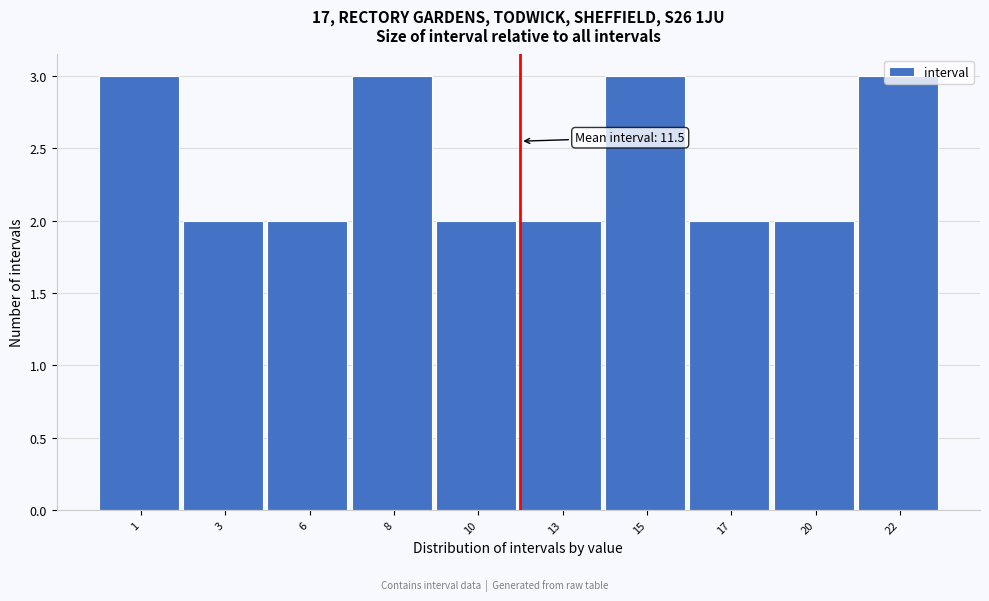

What is the maximum value shown in the chart?

3